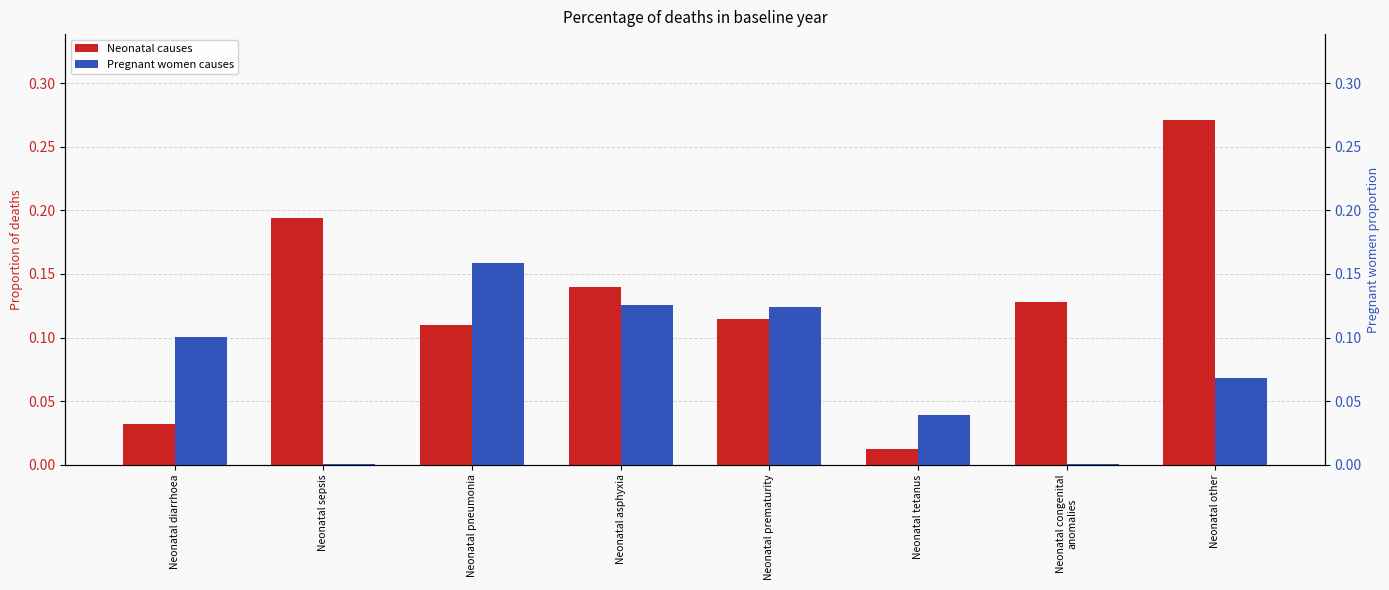

Is the value of Neonatal causes at Neonatal tetanus greater than the value of Pregnant women causes at Neonatal prematurity?

No